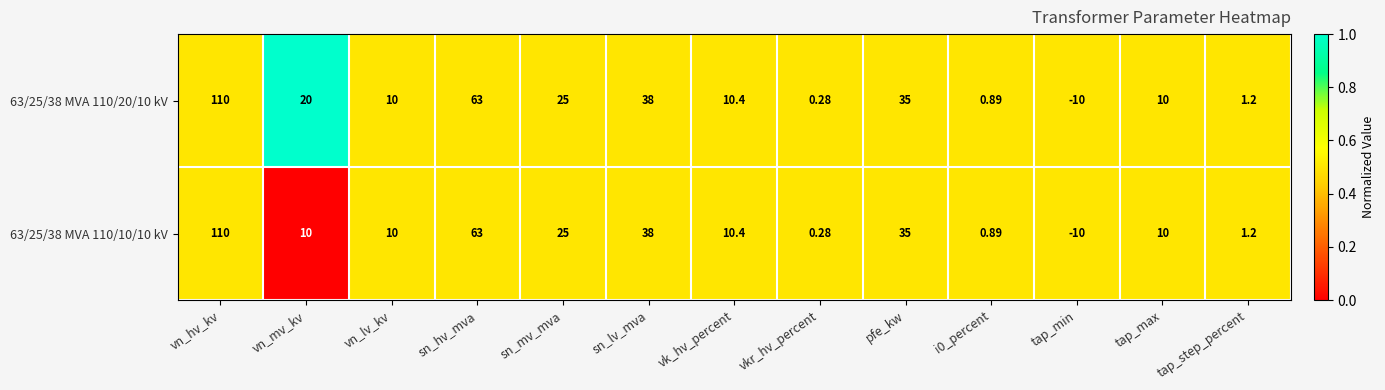

Which category has the lowest value across all series?

tap_min